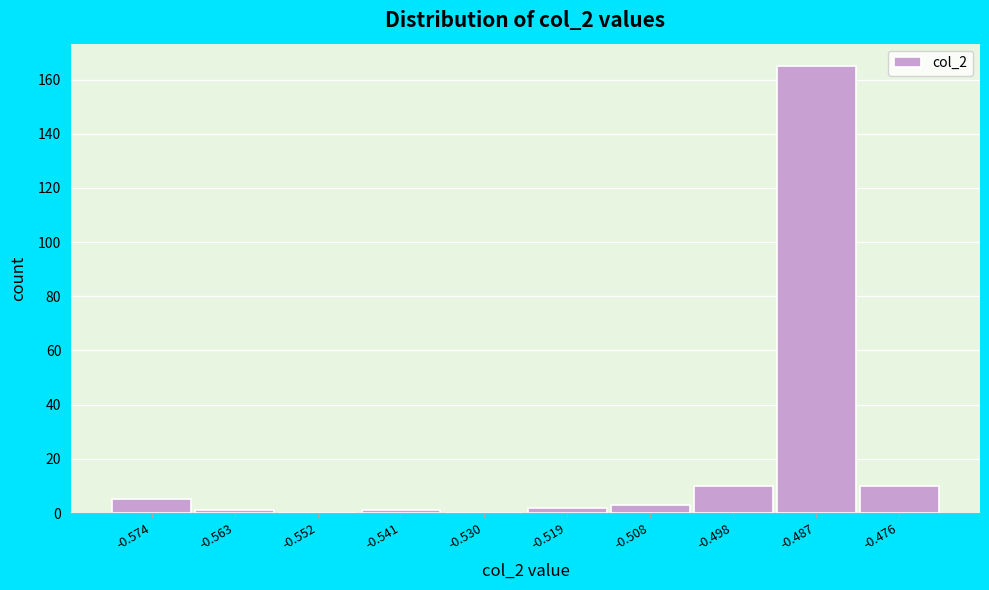

Reading left to right, transcribe all the data shown in this chart.

-0.574=5	-0.563=1	-0.552=0	-0.541=1	-0.530=0	-0.519=2	-0.508=3	-0.498=10	-0.487=165	-0.476=10